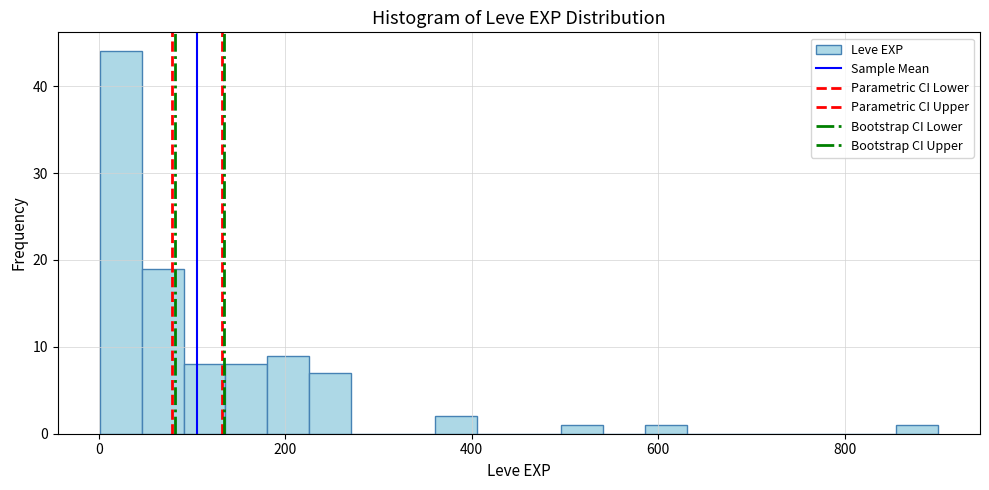

Read against the x-axis, roughly where is the centre of the tallest bar?

20